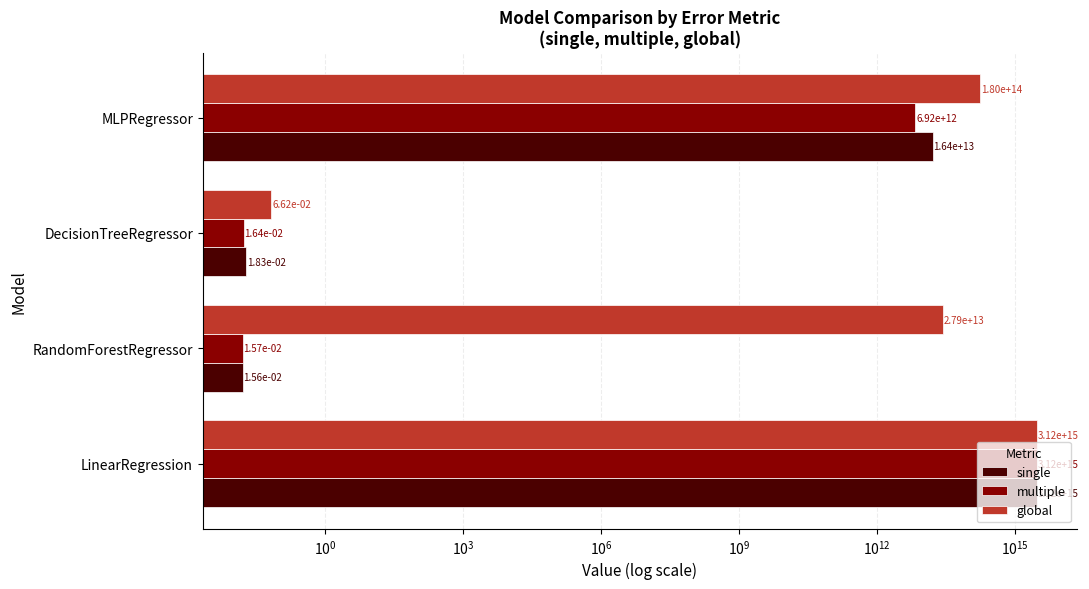

Which series has the largest range (max minus min)?

single